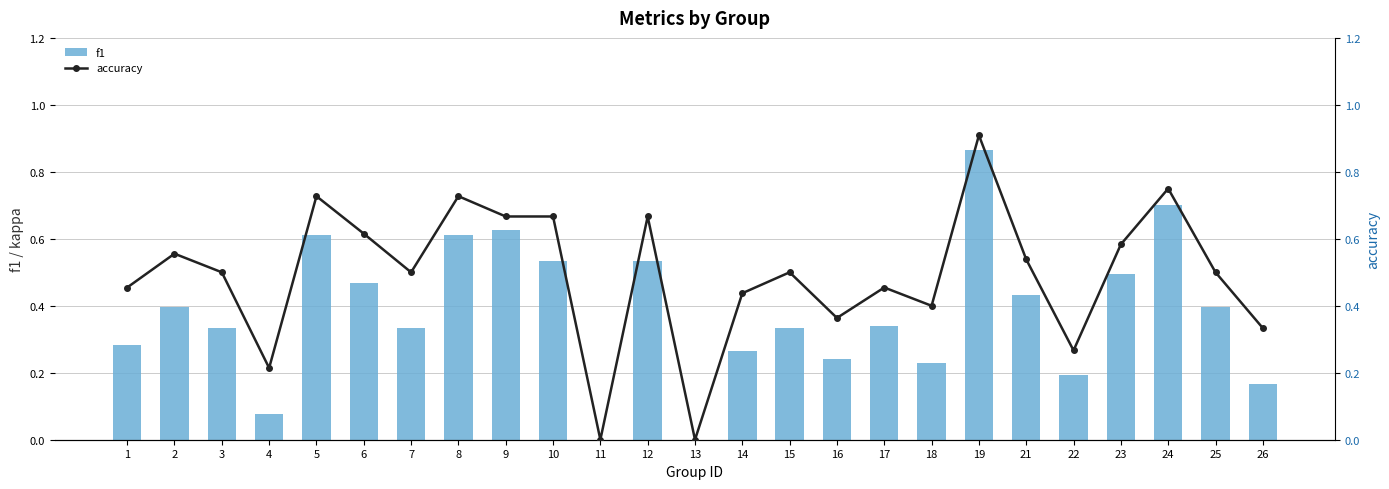

The value of f1 at 14 is 0.3. True or false?

True